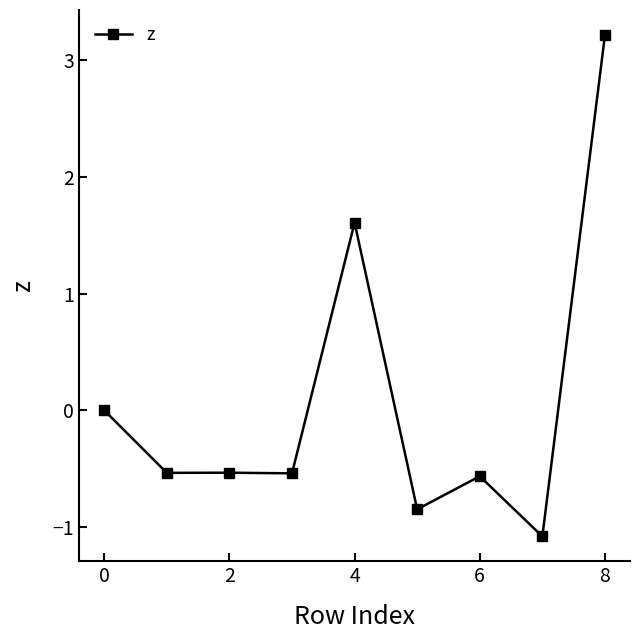

What is the difference between the second highest and minimum values?

2.7